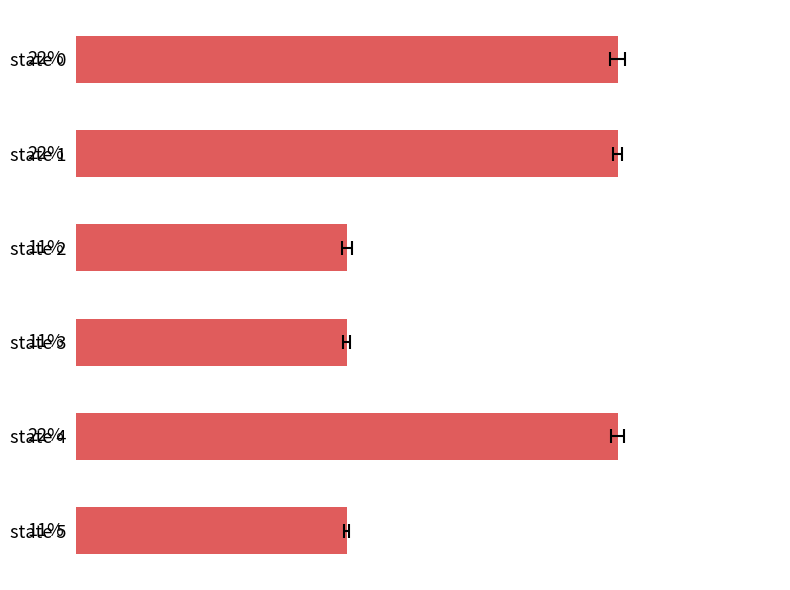

How many bars are there in total?

6